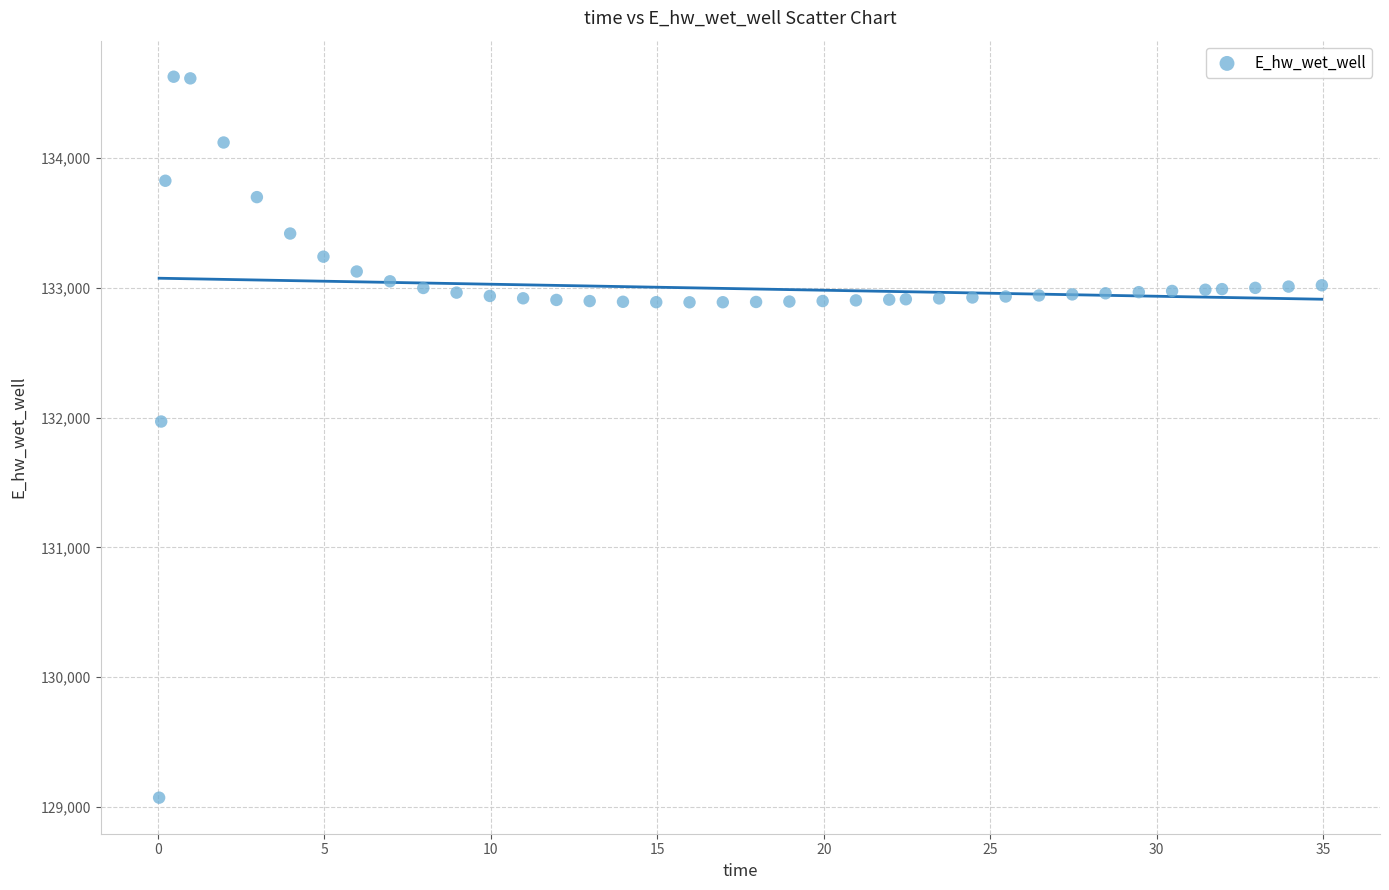

What Y value in the scatter plot is closest to 131849?

131970.0